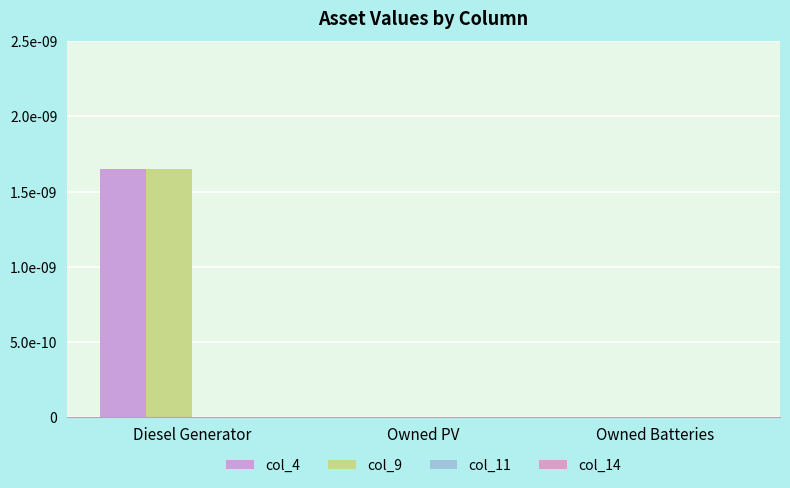

Are the bars grouped side by side (vs. stacked)?

Yes